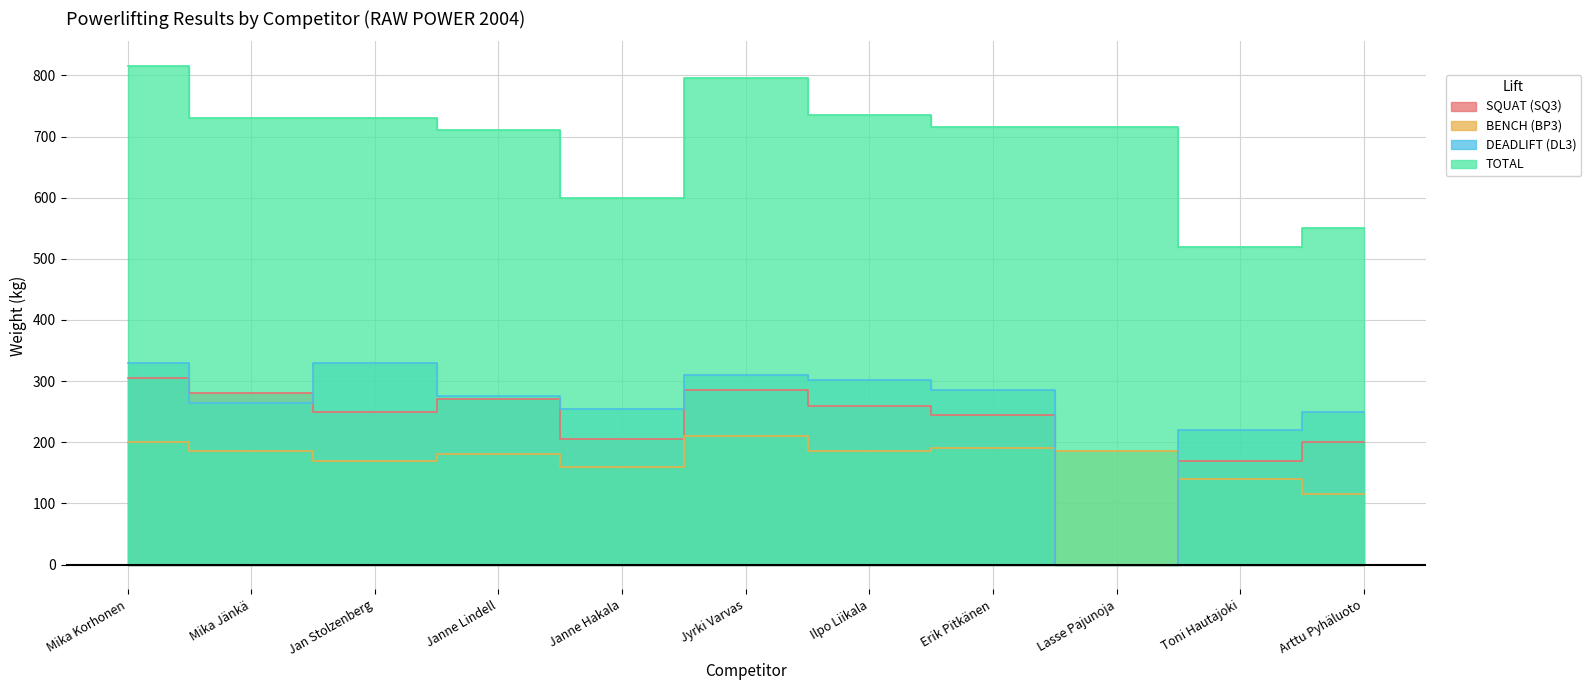

What is the maximum value for TOTAL?

815